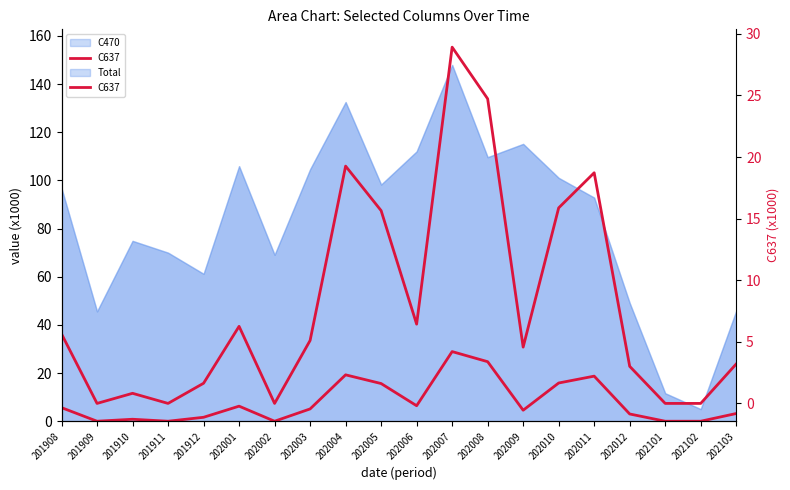

List the labels in order of value, smallest first.

201909, 201911, 202002, 202101, 202102, 201910, 201912, 202012, 202103, 202009, 202003, 201908, 202001, 202006, 202005, 202010, 202011, 202004, 202008, 202007